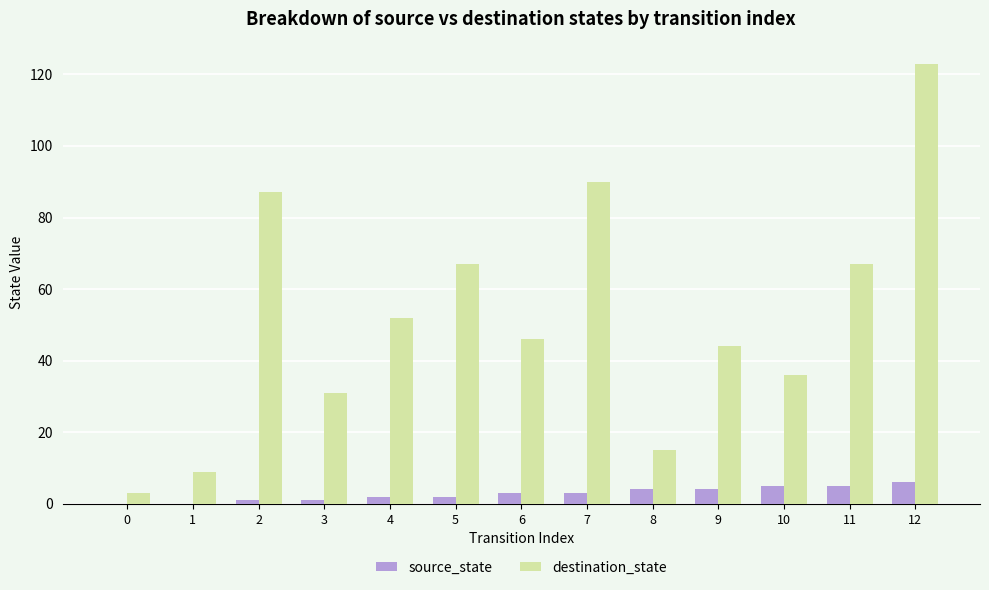

True or false: destination_state has a value of 67 at 11.

True